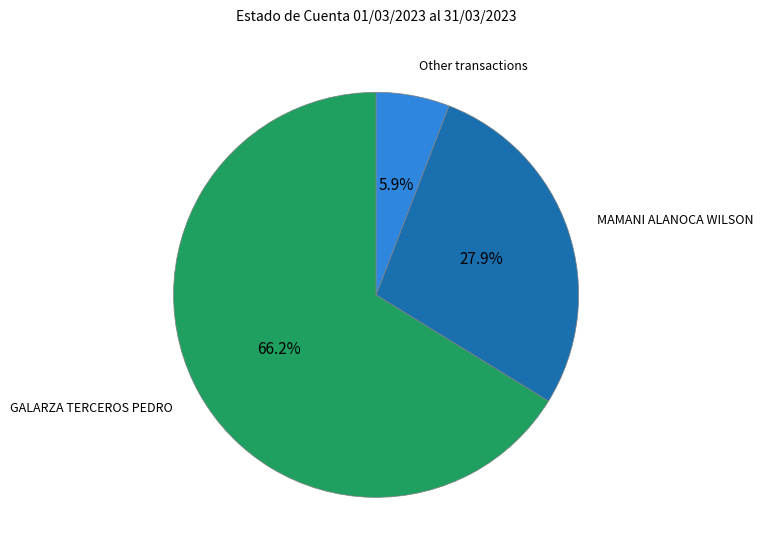

What percentage is the GALARZA TERCEROS PEDRO slice, to the nearest percent?

66%